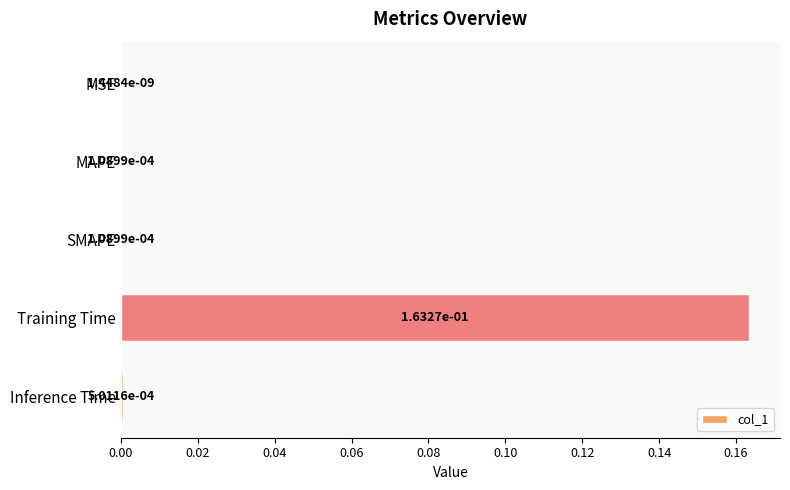

Does the chart contain stacked bars?

No